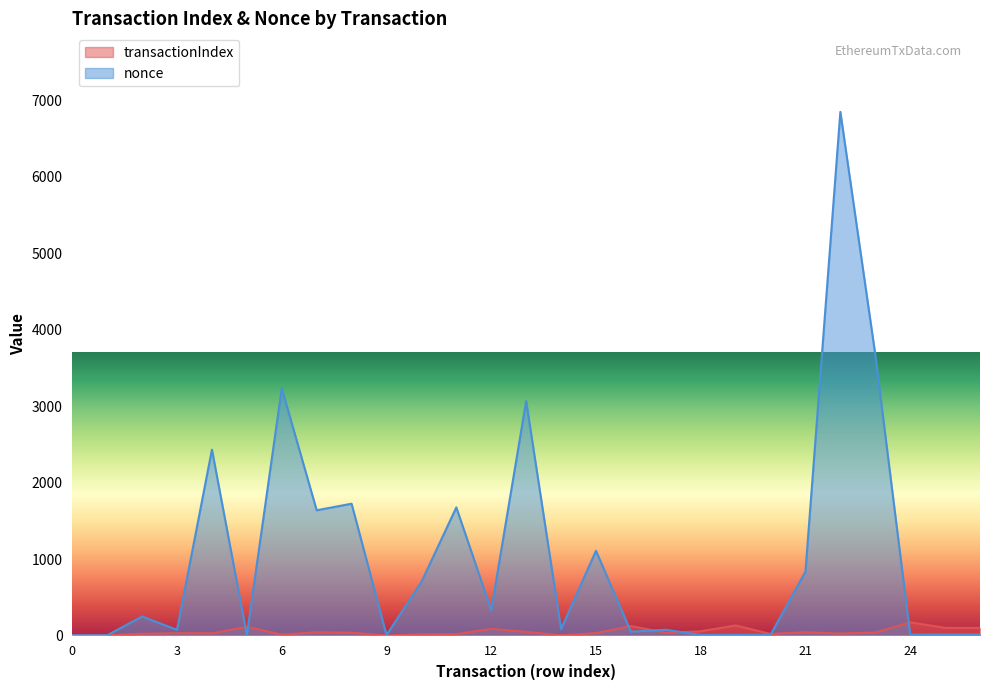

Reading left to right, list all the values displayed in this chart.

transactionIndex: 0=1	1=5	2=23	3=30	4=29	5=114	6=12	7=43	8=37	9=0	10=16	11=18	12=87	13=48	14=2	15=32	16=124	17=36	18=55	19=132	20=20	21=43	22=25	23=40	24=173	25=100	26=100
nonce: 0=2	1=3	2=249	3=74	4=2432	5=5	6=3234	7=1638	8=1724	9=6	10=700	11=1676	12=332	13=3066	14=84	15=1108	16=50	17=75	18=7	19=9	20=10	21=835	22=6850	23=3676	24=12	25=14	26=14